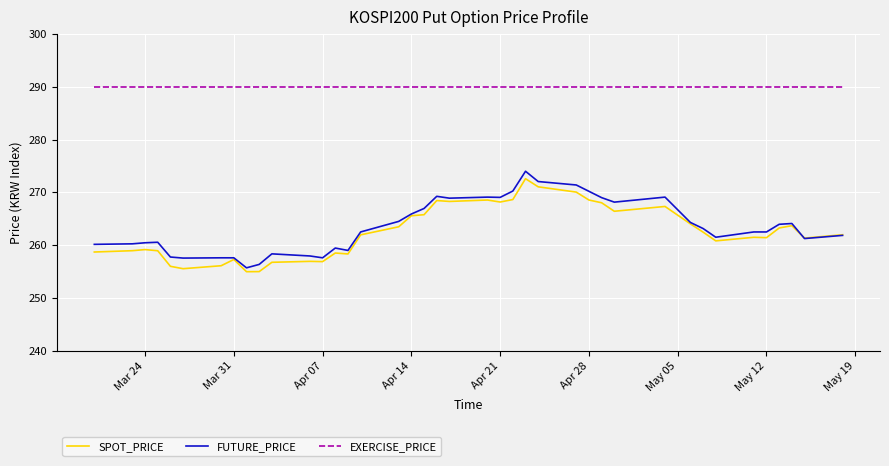

Count the number of categories in the chart.

40